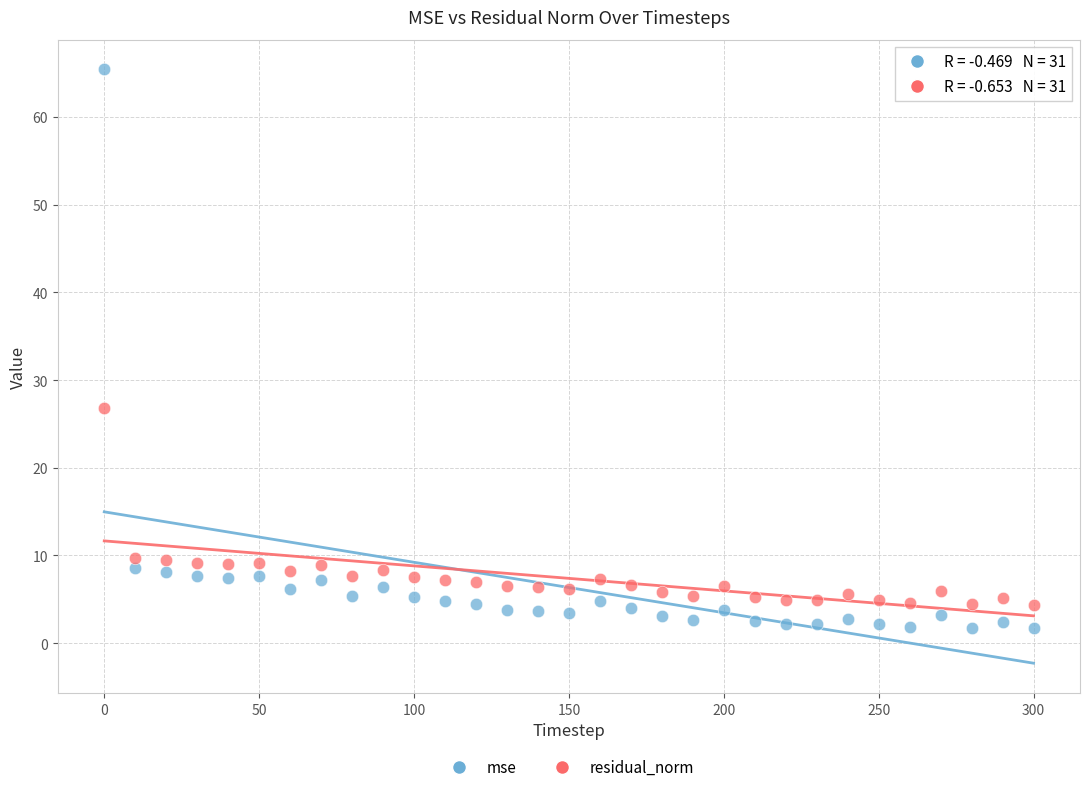

In the mse series, what Y value is closest to 33?

8.6